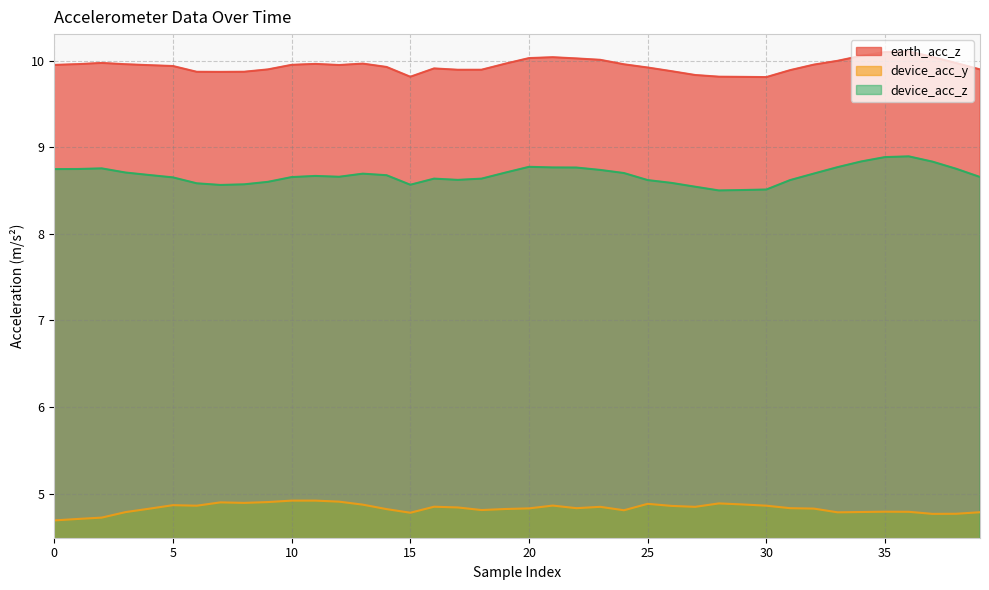

What is the highest value of the earth_acc_z series?

10.1